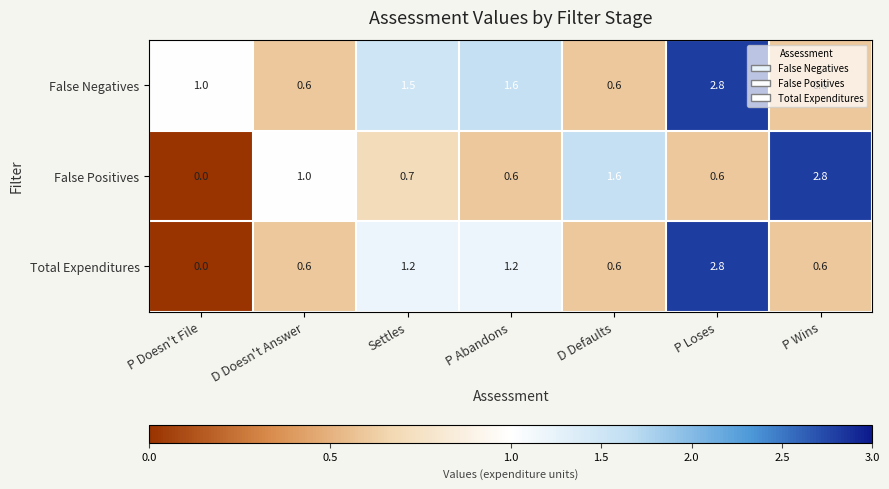

How many False Positives values are between 0 and 1?

5